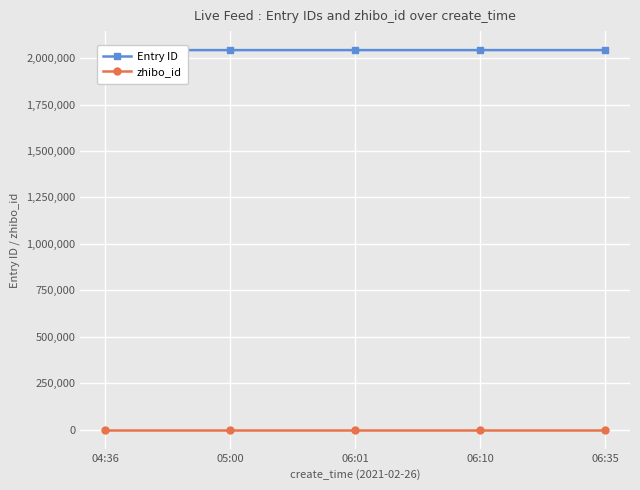

The Entry ID series shows 3309614 at 06:10. True or false?

False